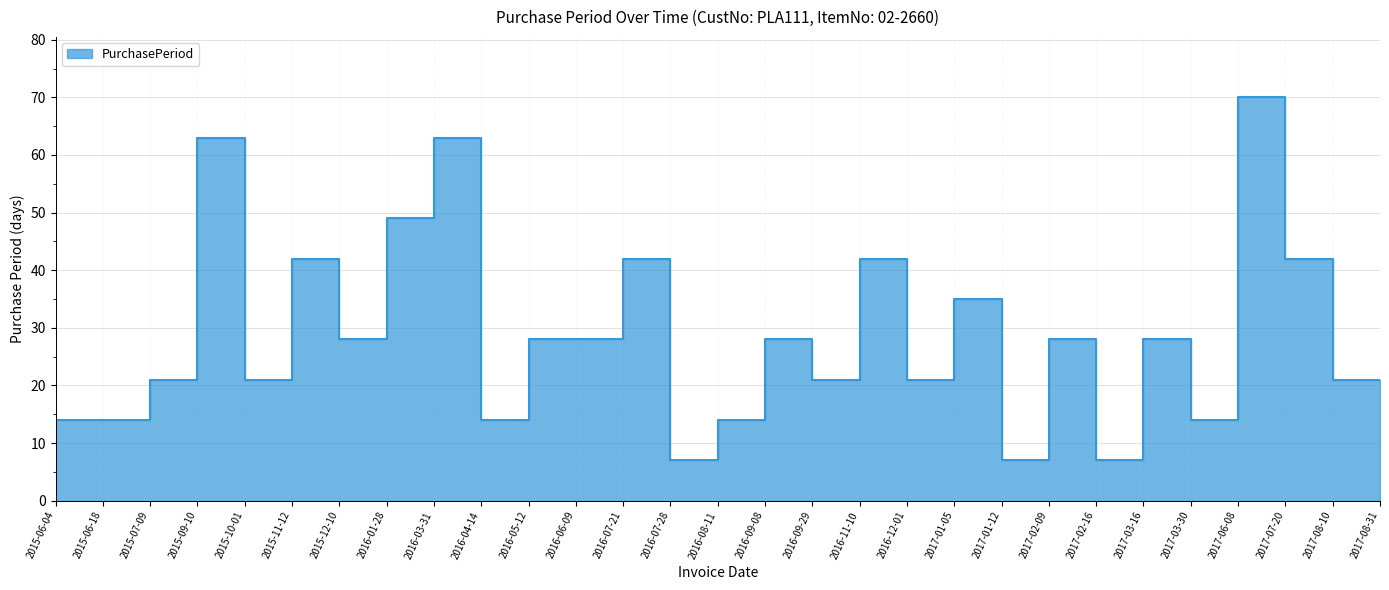

Reading left to right, list all the values displayed in this chart.

2015-06-04=14	2015-06-18=14	2015-07-09=21	2015-09-10=63	2015-10-01=21	2015-11-12=42	2015-12-10=28	2016-01-28=49	2016-03-31=63	2016-04-14=14	2016-05-12=28	2016-06-09=28	2016-07-21=42	2016-07-28=7	2016-08-11=14	2016-09-08=28	2016-09-29=21	2016-11-10=42	2016-12-01=21	2017-01-05=35	2017-01-12=7	2017-02-09=28	2017-02-16=7	2017-03-16=28	2017-03-30=14	2017-06-08=70	2017-07-20=42	2017-08-10=21	2017-08-31=21